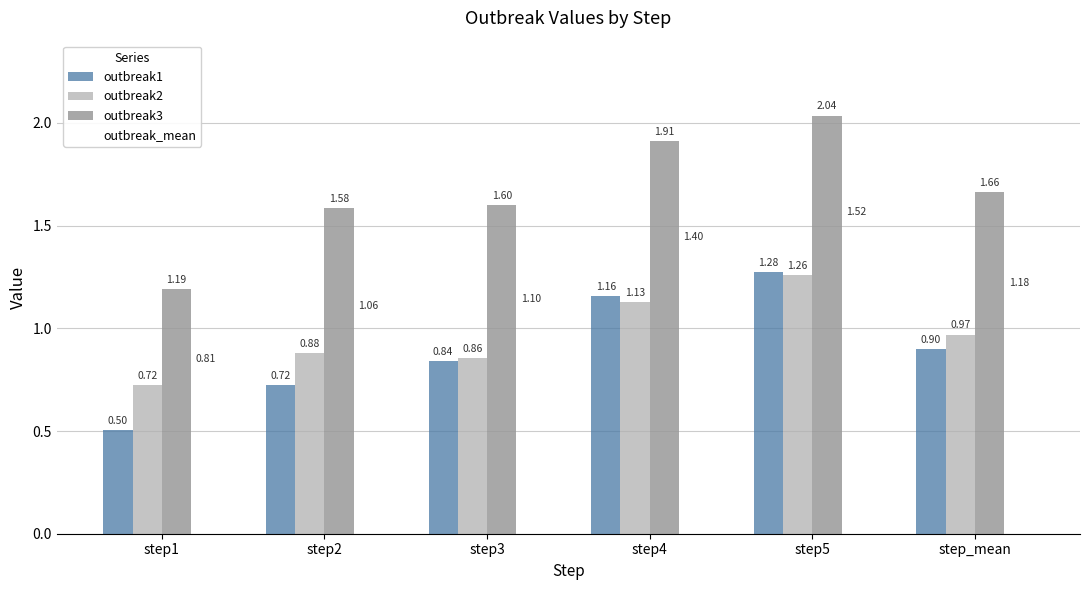

Does the chart contain any negative values?

No